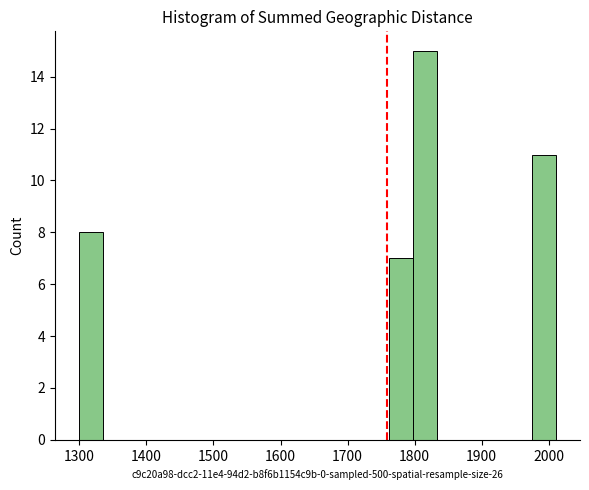

Read against the x-axis, roughly where is the centre of the tallest bar?

1820